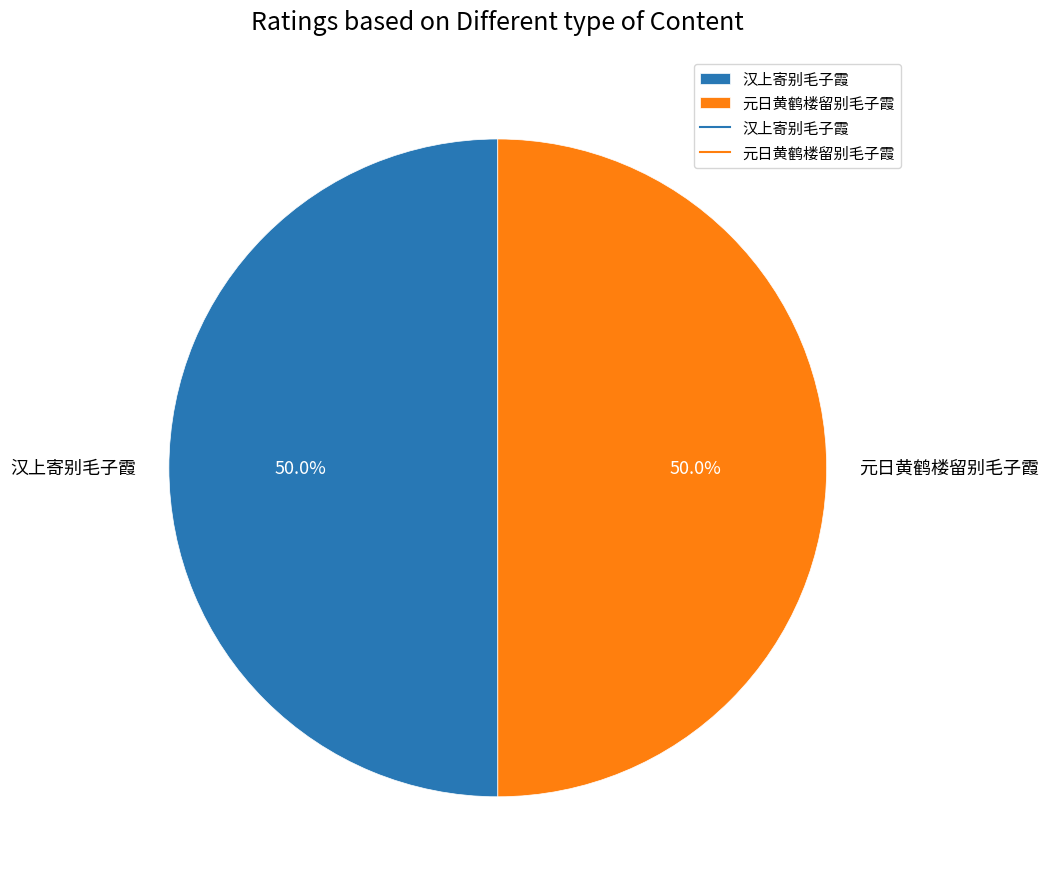

How much of the chart is everything except 汉上寄别毛子霞?

50.0%